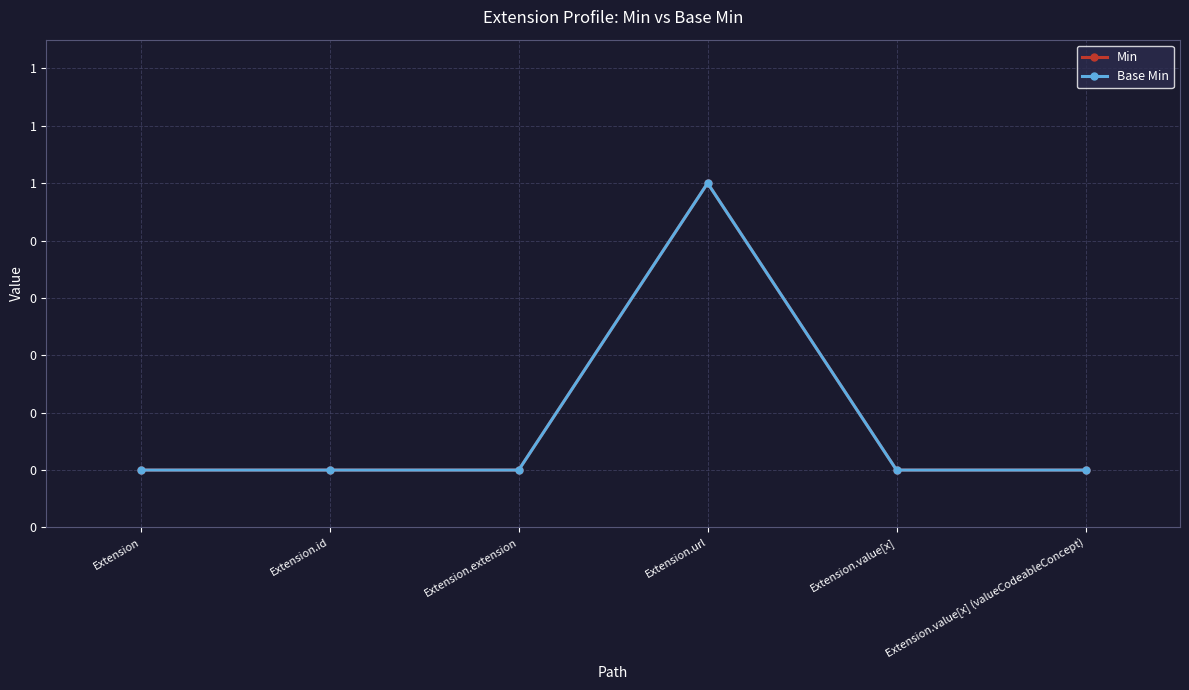

Which has a higher value, Extension.extension or Extension.value[x] (valueCodeableConcept)?

Extension.extension